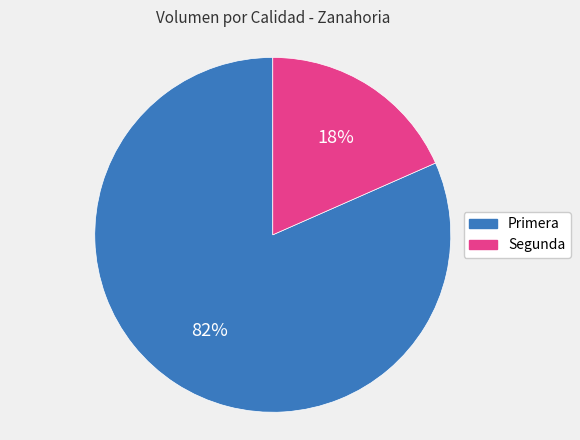

To the nearest percent, what percentage of the pie is Segunda?

18%